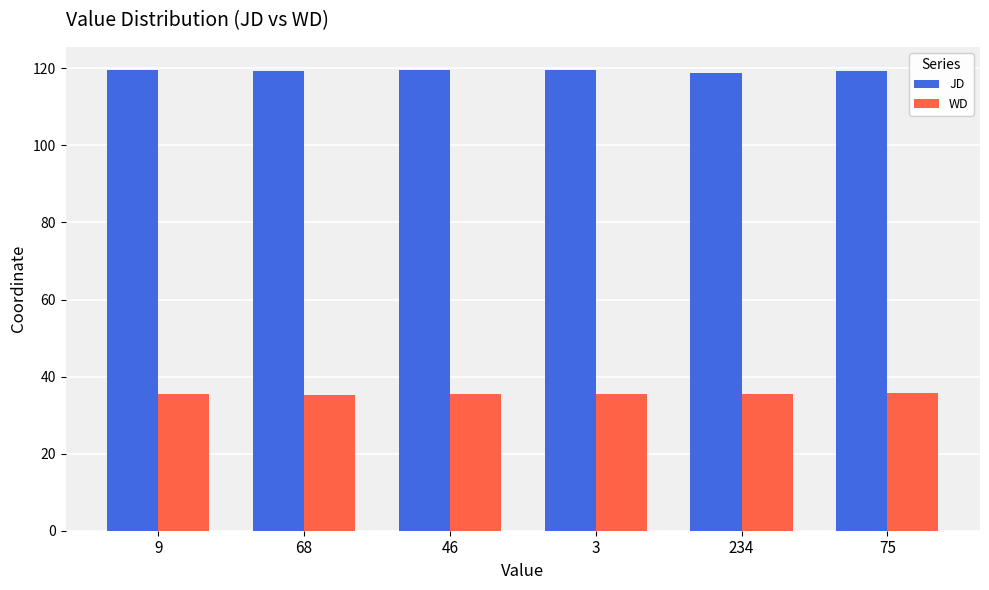

What is the difference between the second highest and second lowest values in the WD series?

0.2